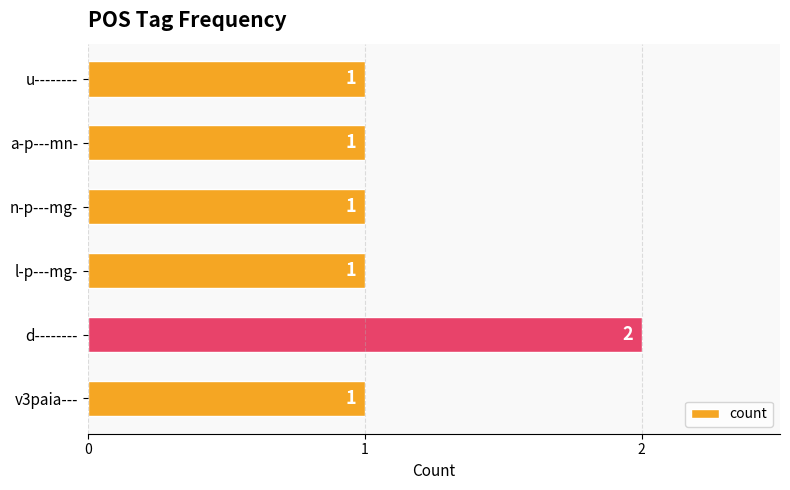

Which category has the highest value across all series?

d--------